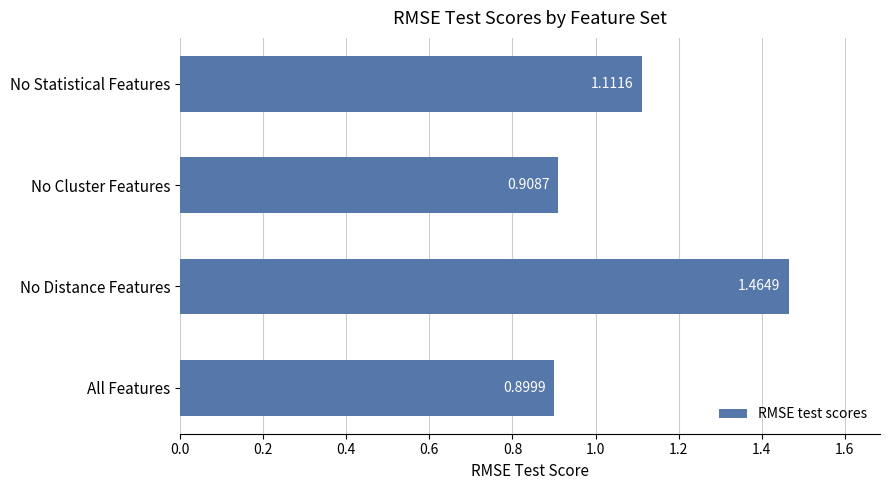

List the labels in order of value, smallest first.

All Features, No Cluster Features, No Statistical Features, No Distance Features